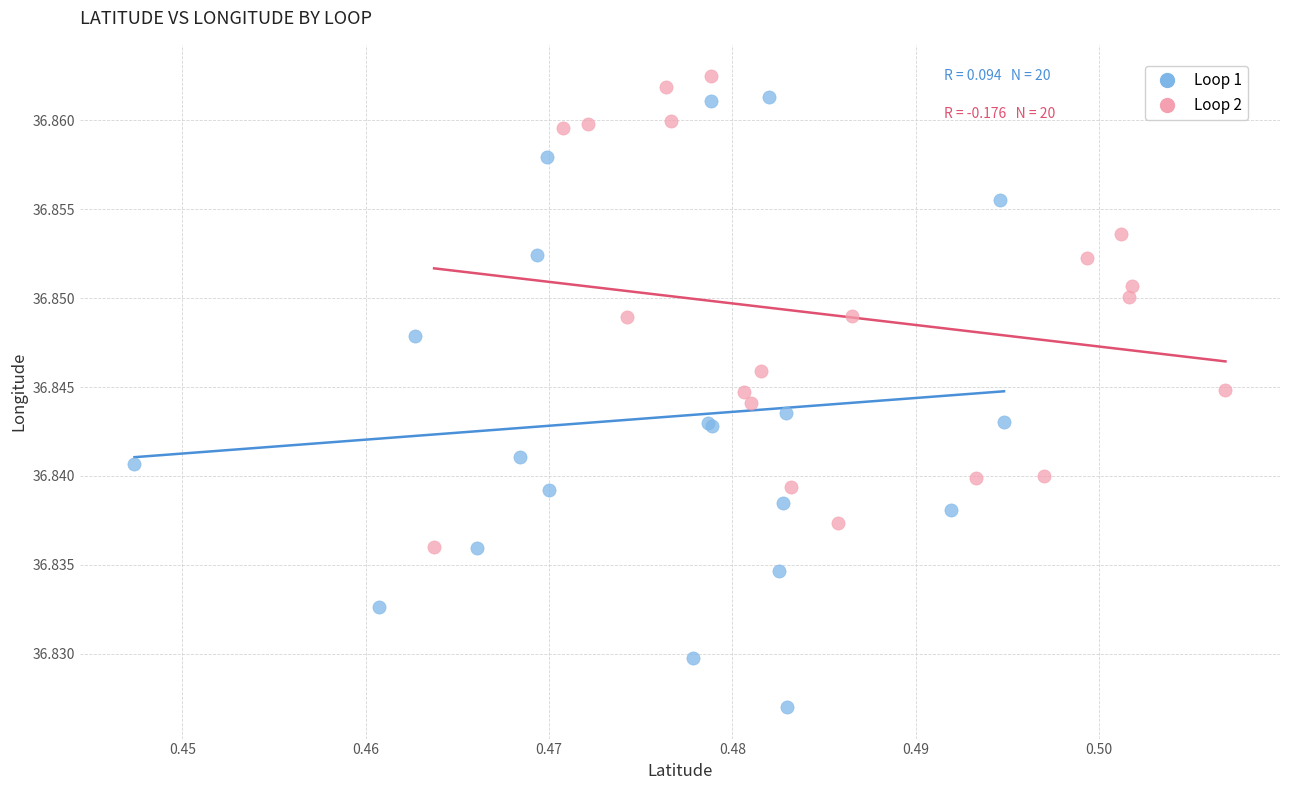

Which series reaches the minimum Y coordinate?

Loop 1